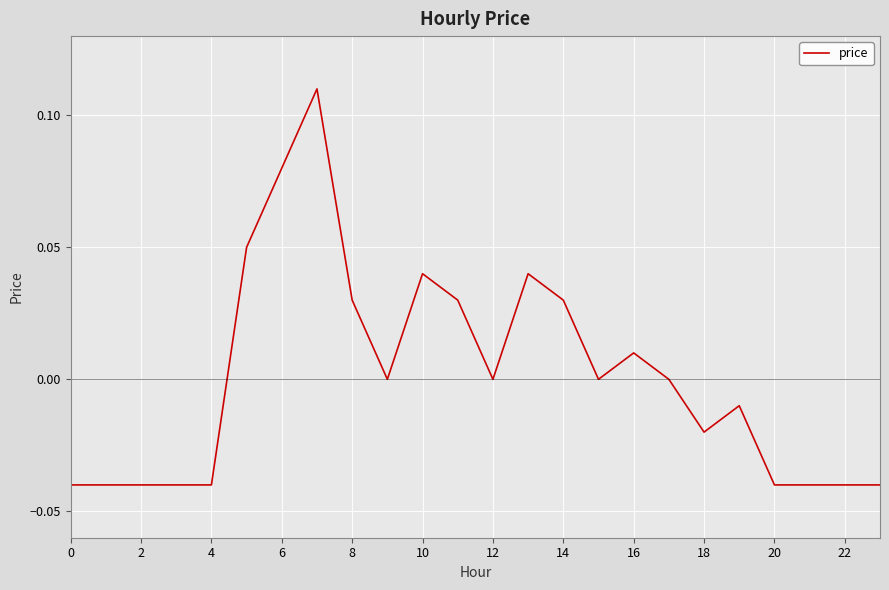

The chart shows a value of -0.1 at 22. True or false?

False